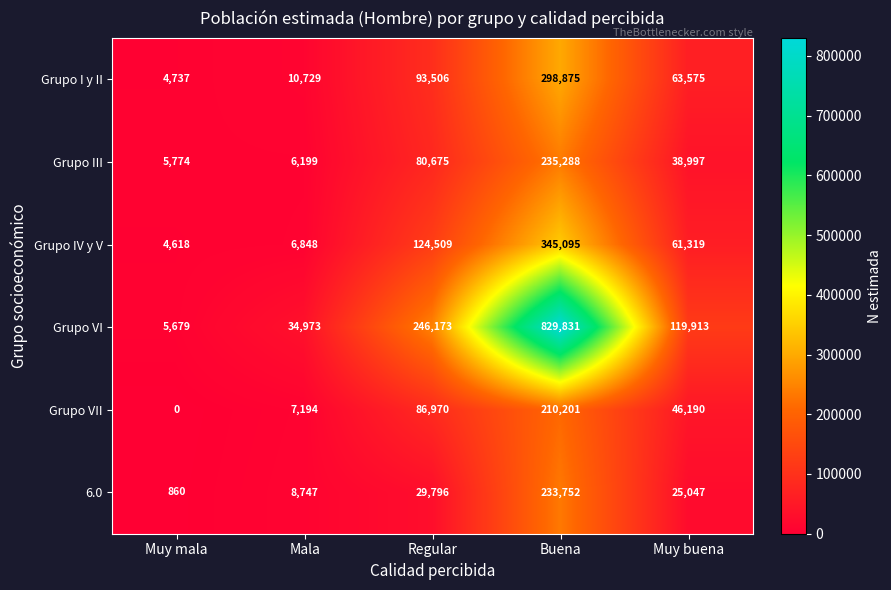

What is the greatest value displayed?

829831